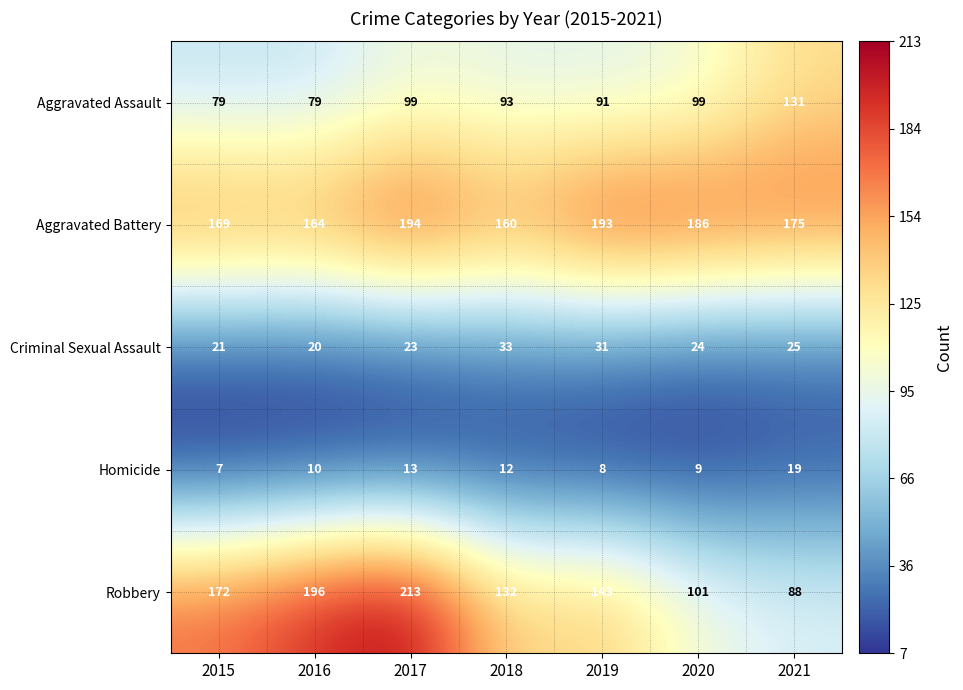

At which label does Aggravated Assault first exceed 93?

2017